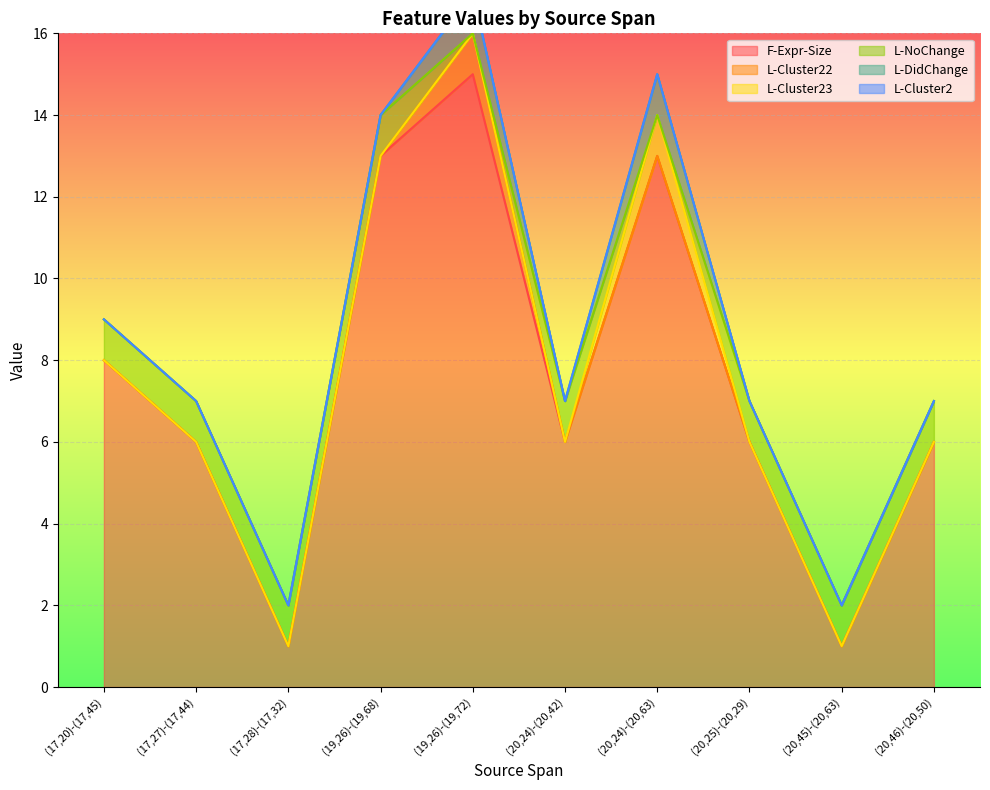

What are all the series names shown in the legend?

F-Expr-Size, L-Cluster22, L-Cluster23, L-NoChange, L-DidChange, L-Cluster2